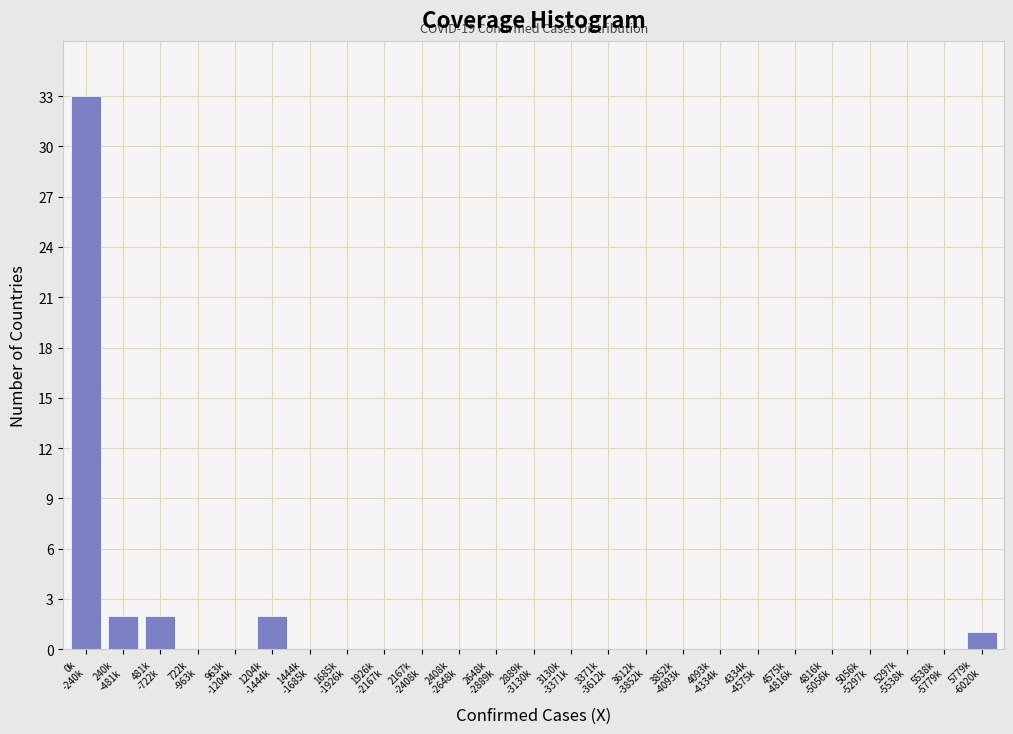

What is the maximum value shown in the chart?

33